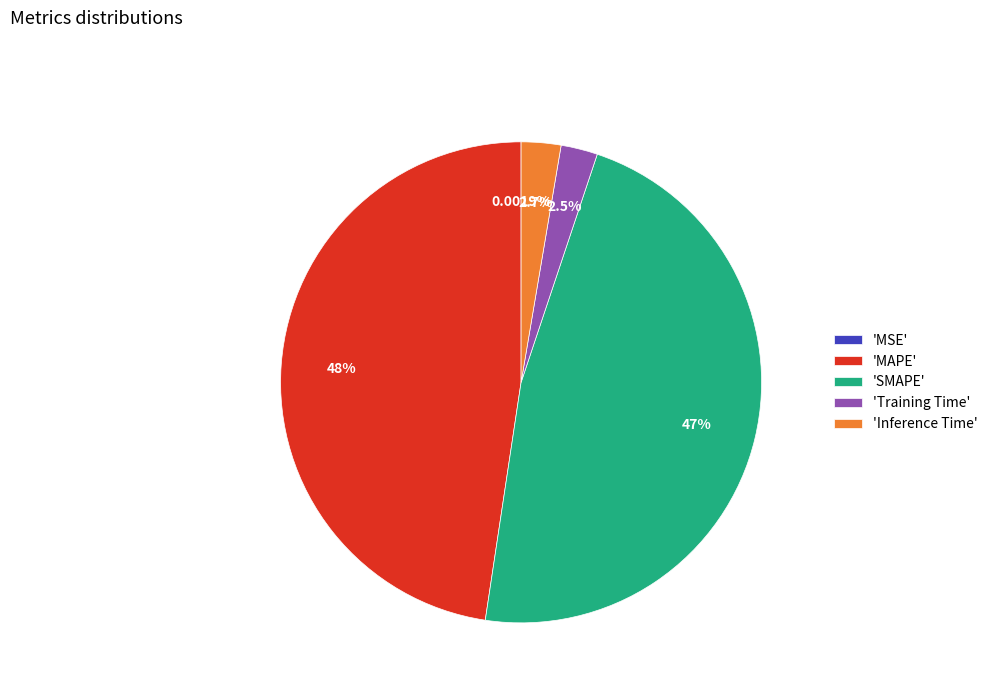

Between 'Inference Time' and 'MAPE', which is larger?

'MAPE'